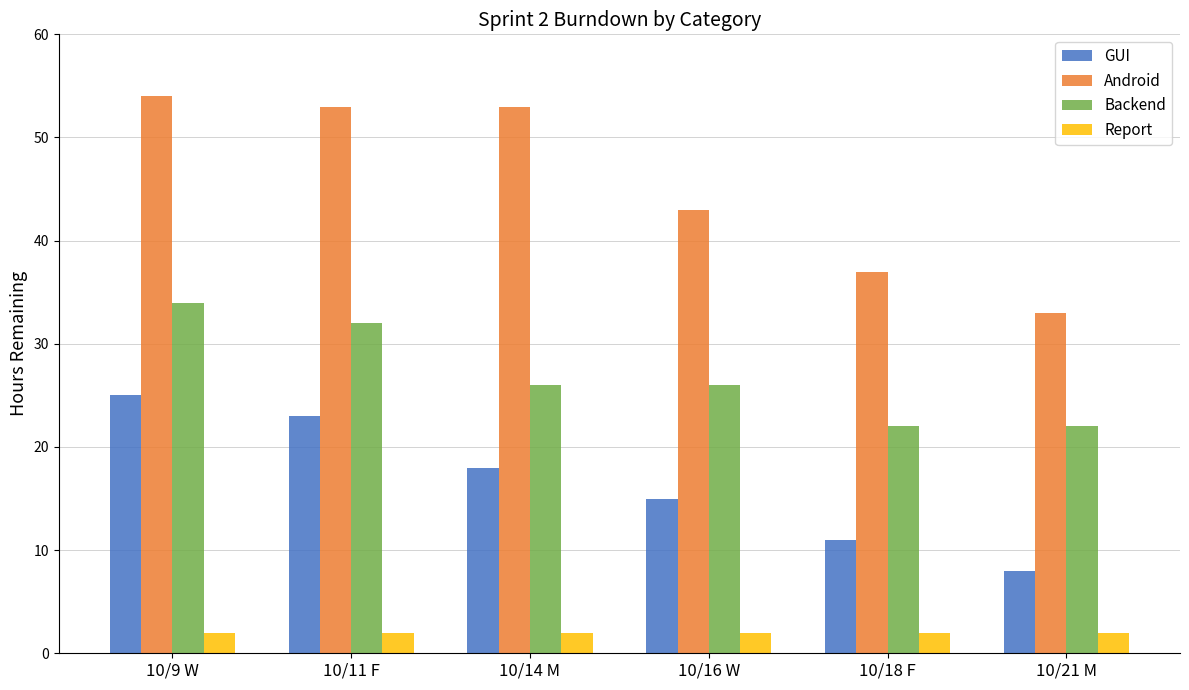

What is the value of the Android bar at the 5th from the left?

37